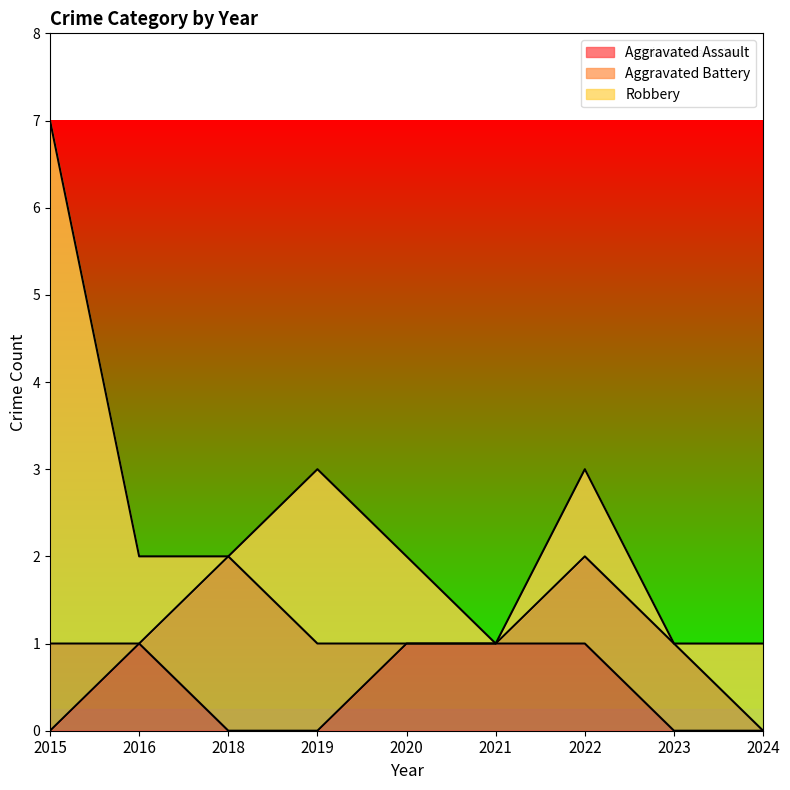

True or false: Aggravated Assault and Robbery intersect in this chart.

False